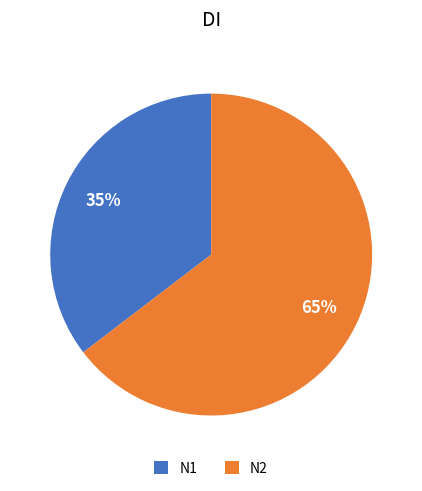

Is N2 the majority of the pie?

Yes